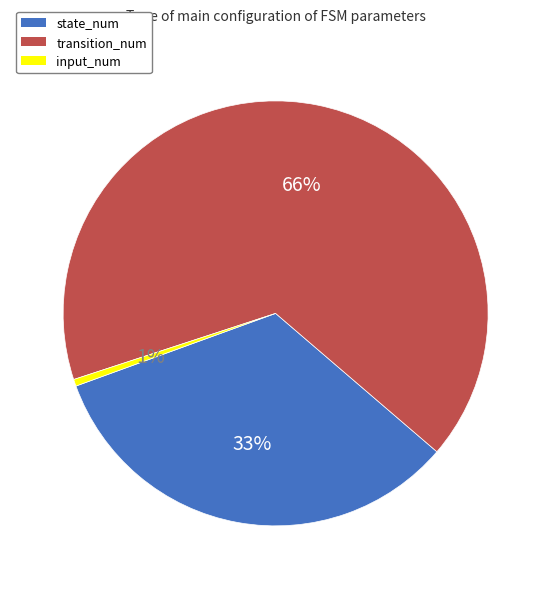

How many segments does this pie chart have?

3